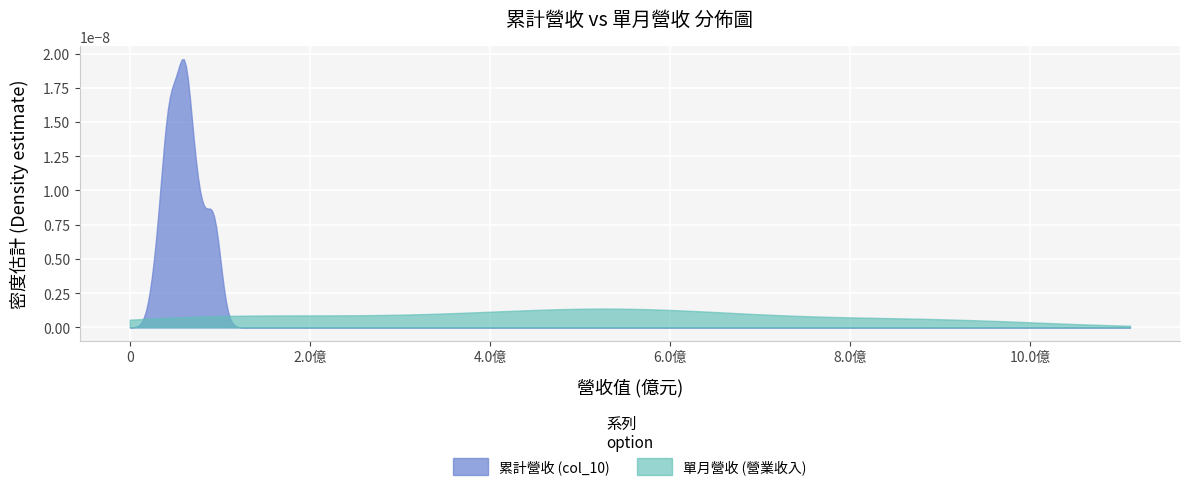

Which series has the largest range (max minus min)?

累計營收 (col_10)